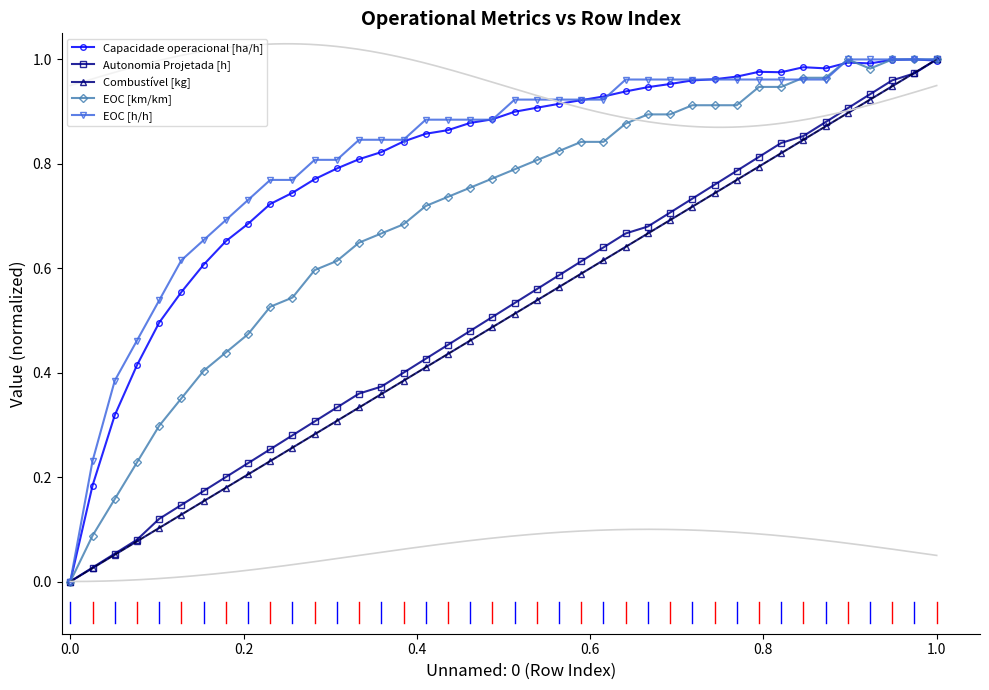

What is the value of the EOC [km/km] point at the 37th from the left?

1.0